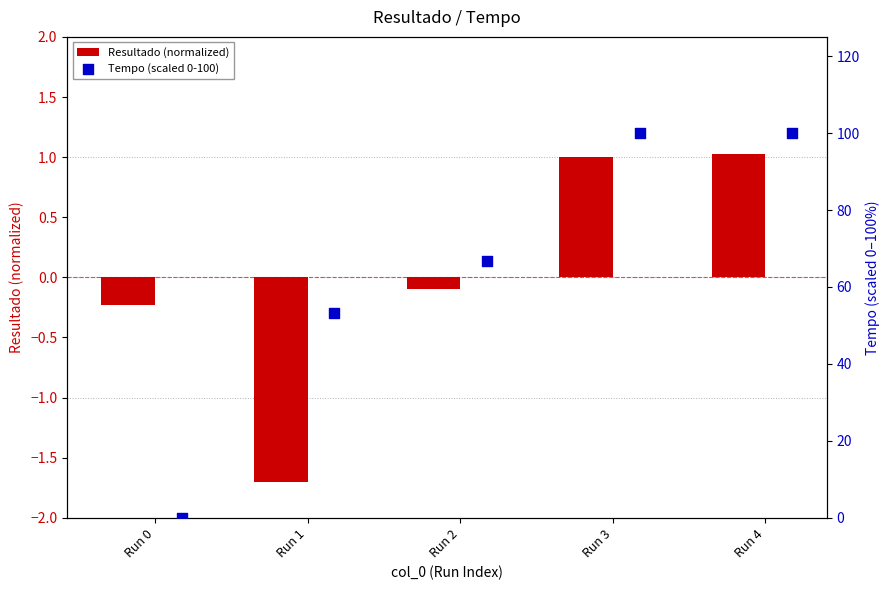

At how many categories does at least one series exceed 75?

2